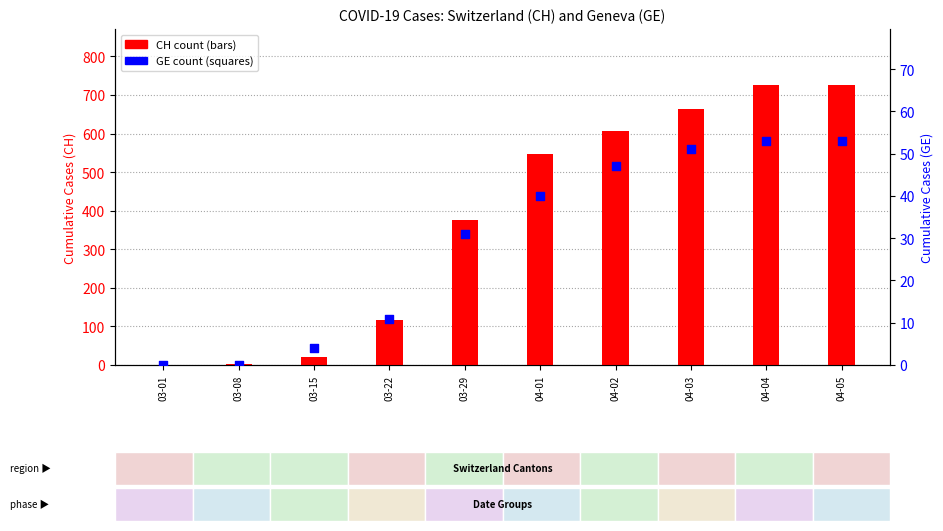

Is the value of GE count at 04-03 greater than the value of CH count at 04-05?

No